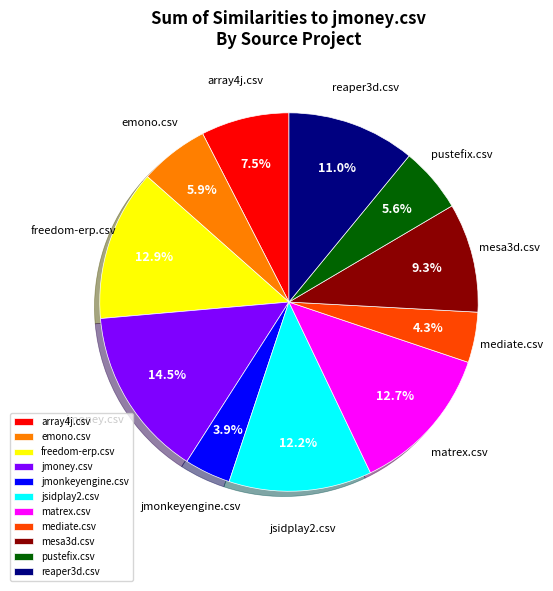

Which slice is the largest?

jmoney.csv